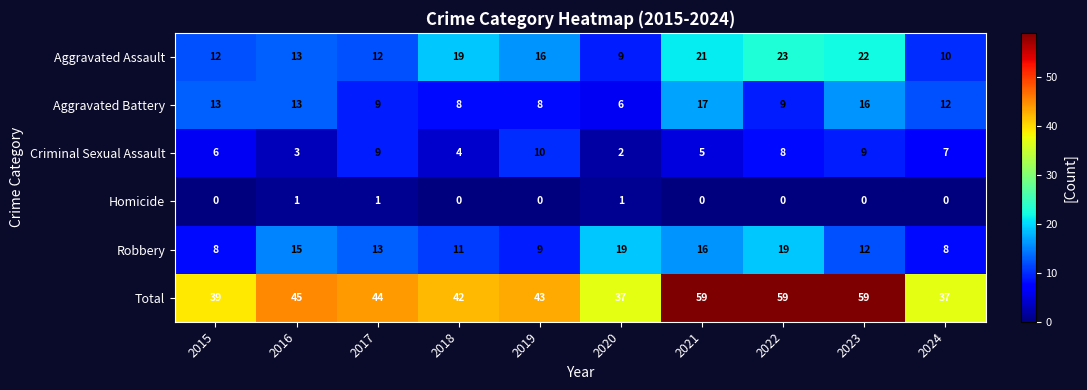

Which series has the largest total across all categories?

Total